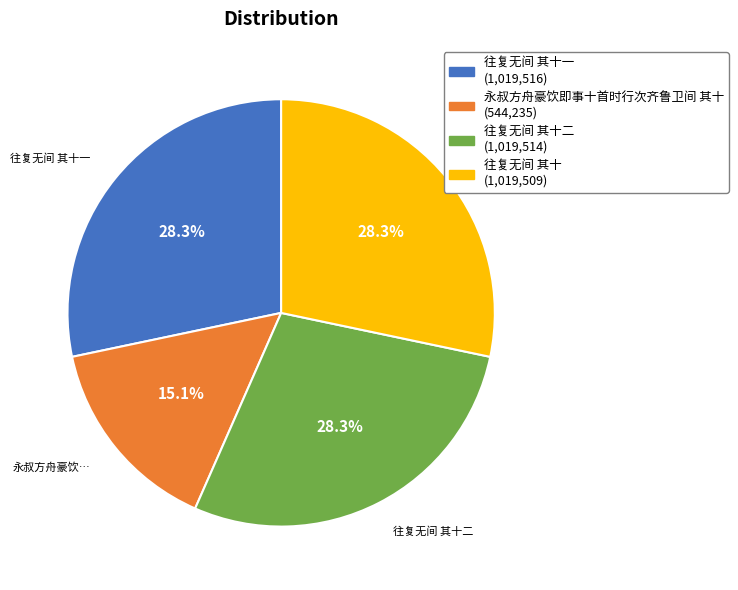

Is there any slice that represents more than half of the pie?

No